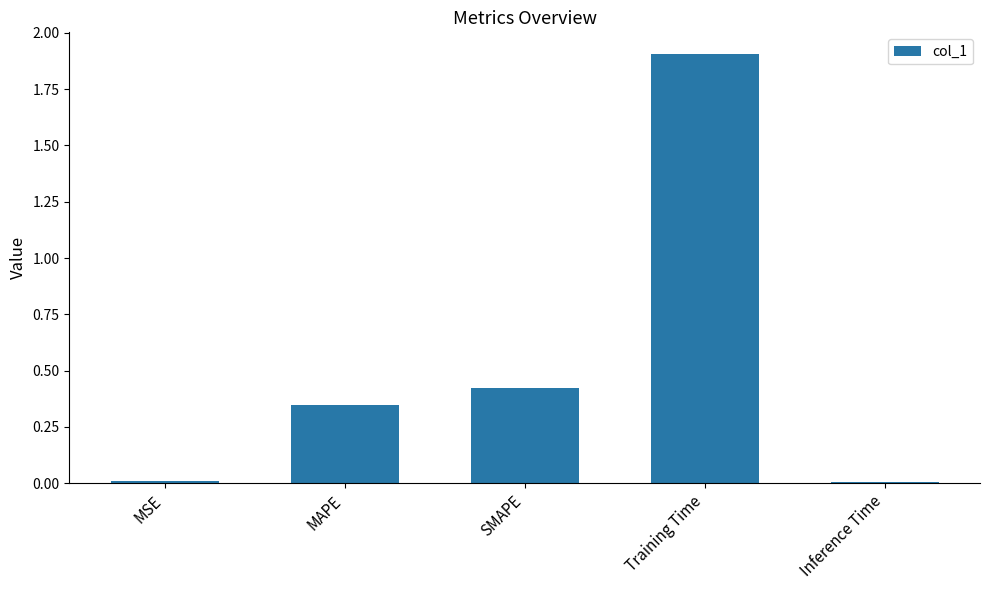

What is the maximum value shown in the chart?

1.9